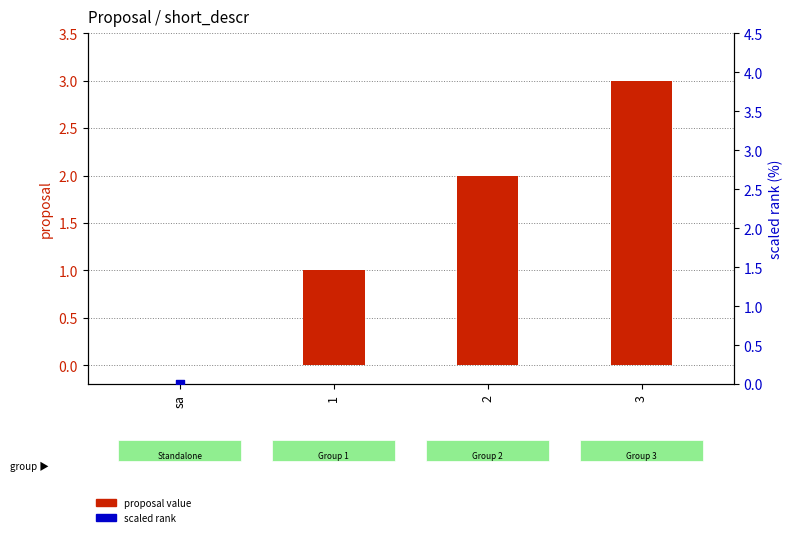

At which category is the sum across all series the highest?

3